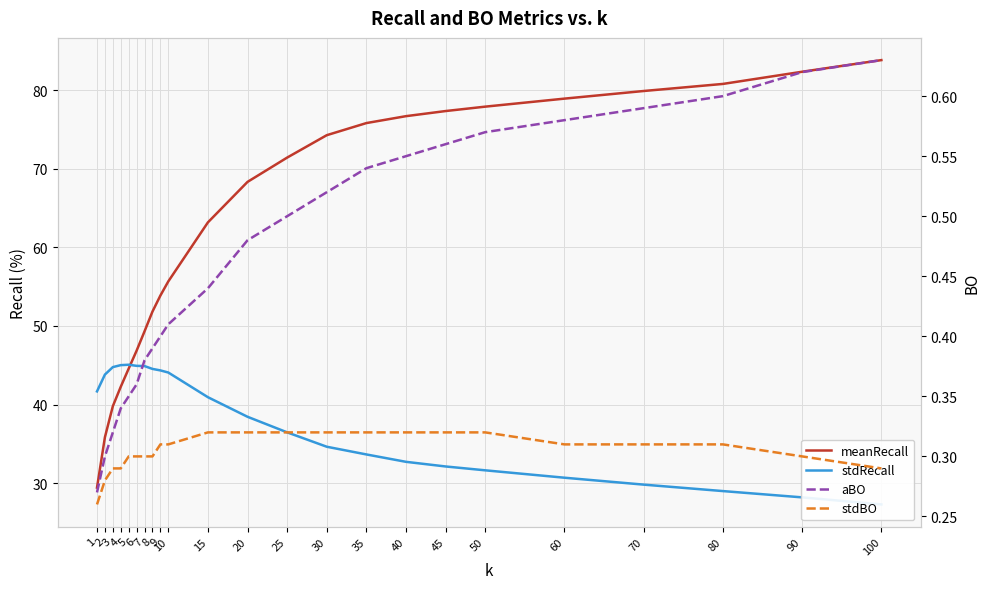

At how many categories does at least one series exceed 59?

13